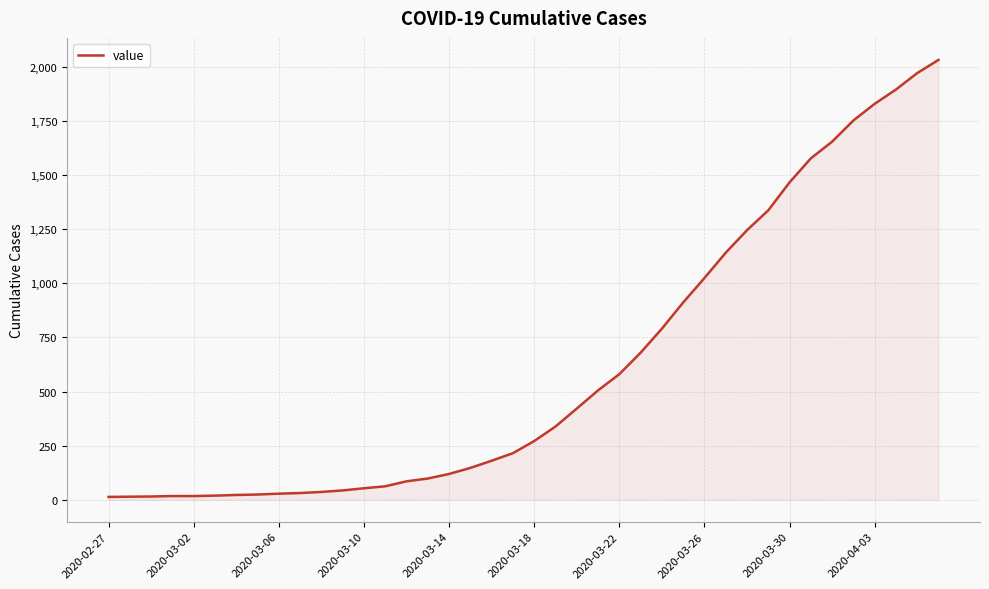

What is the difference between the maximum and minimum values?

2019